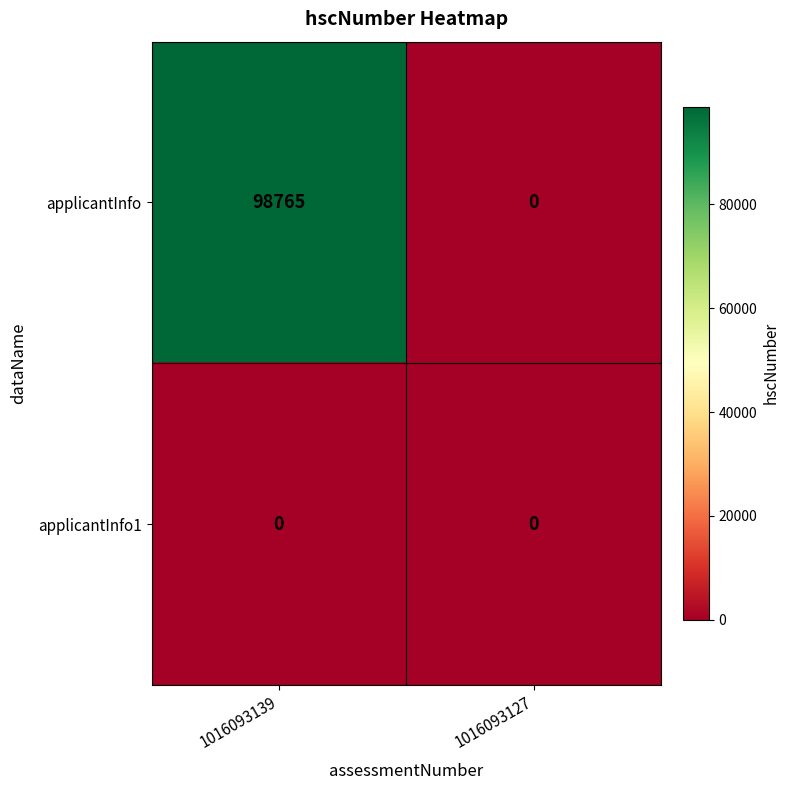

Count the number of data series in this chart.

2